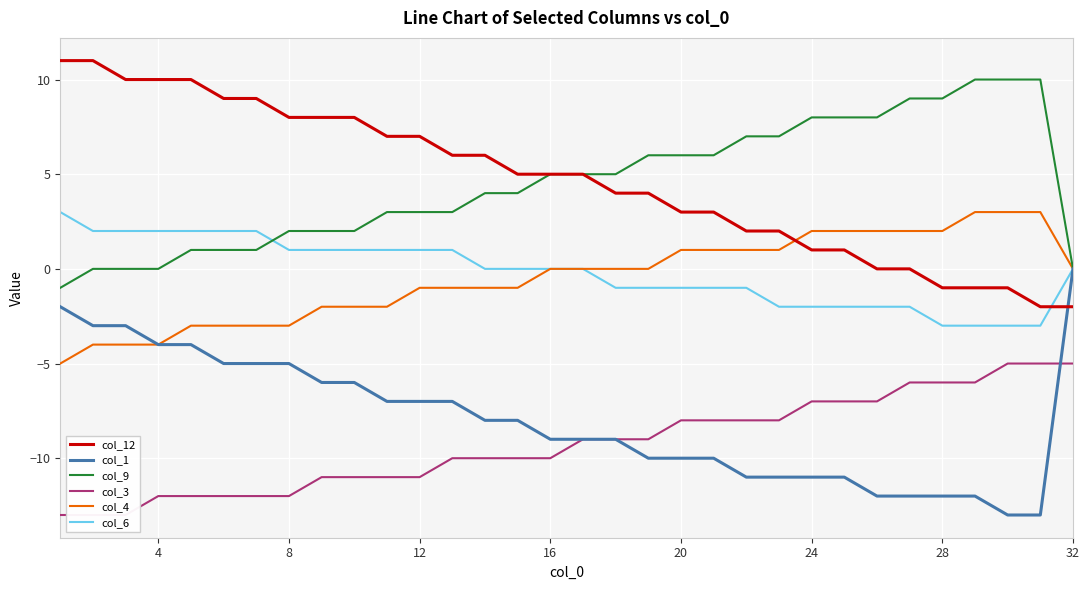

What is the minimum value for col_4?

-5